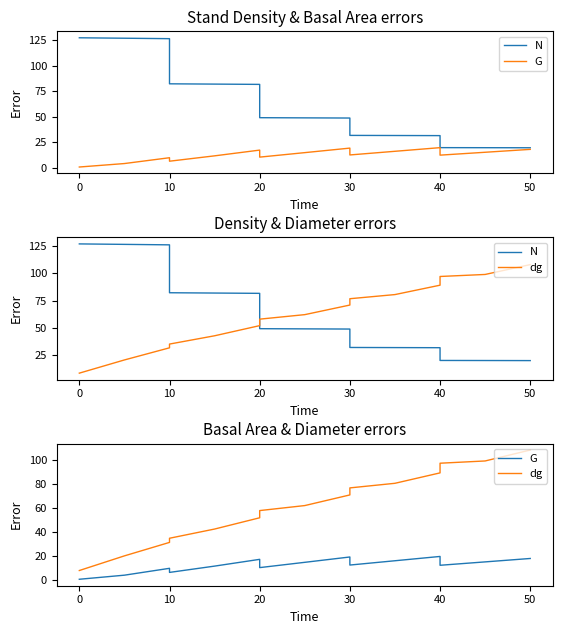

Between 40 and 10, which is larger?

10